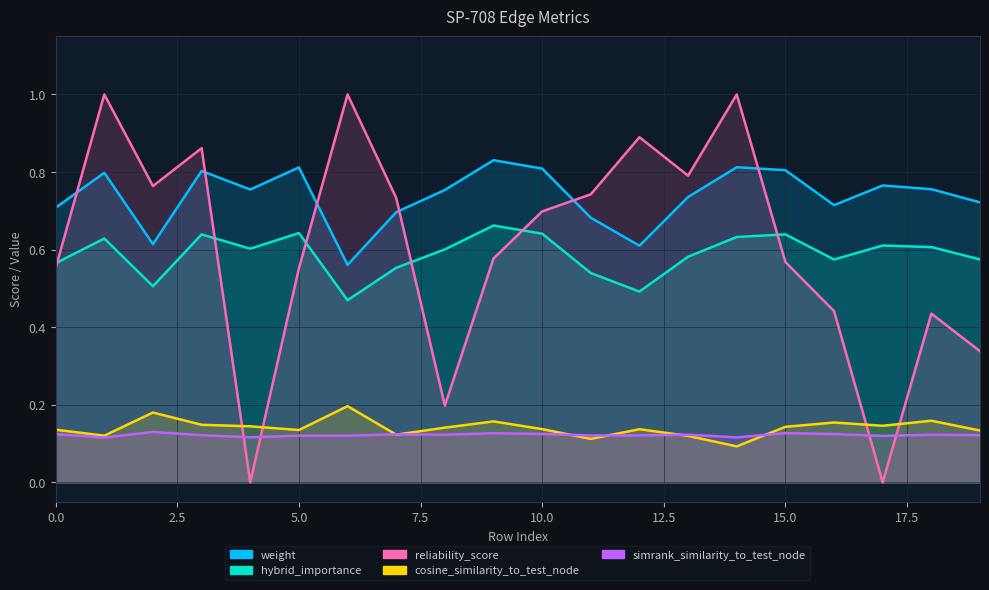

How many positive values does the reliability_score series have?

18